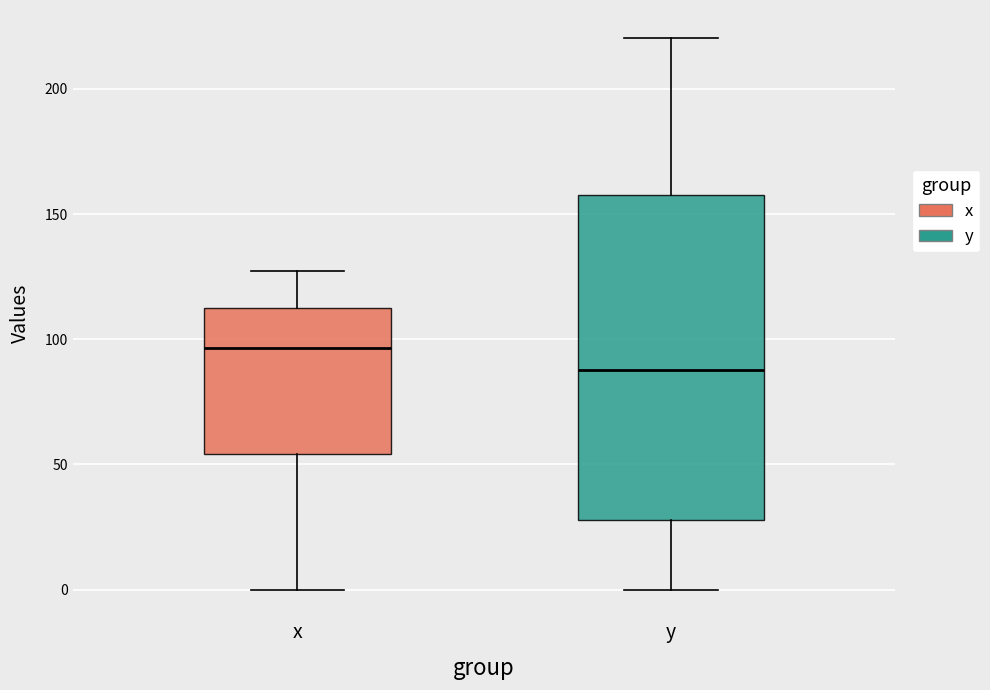

Which box has the highest median line?

x